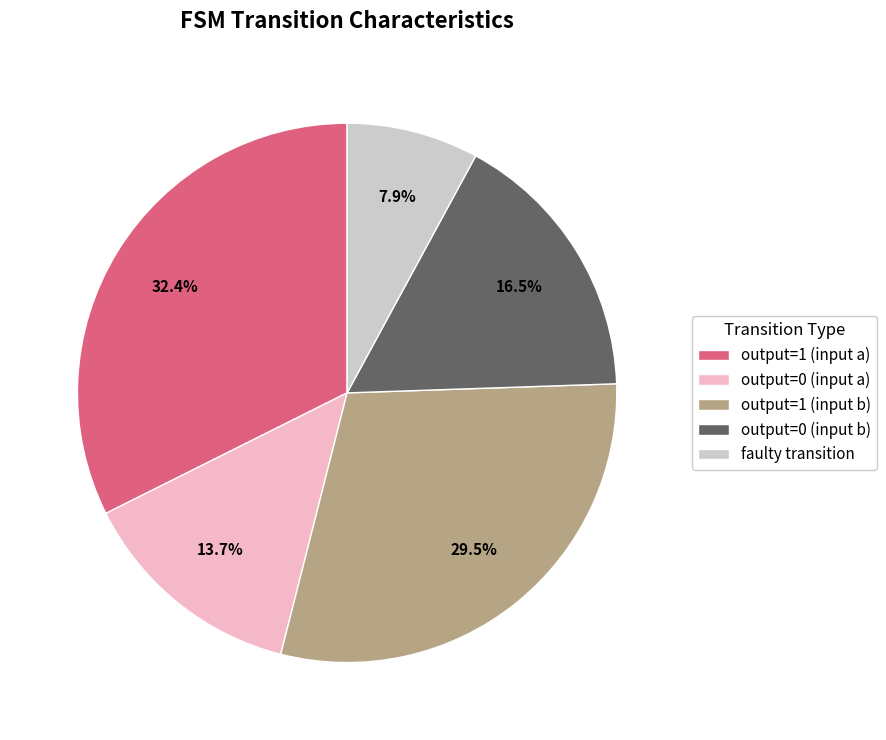

Which category has the biggest portion of the pie?

output=1 (input a)